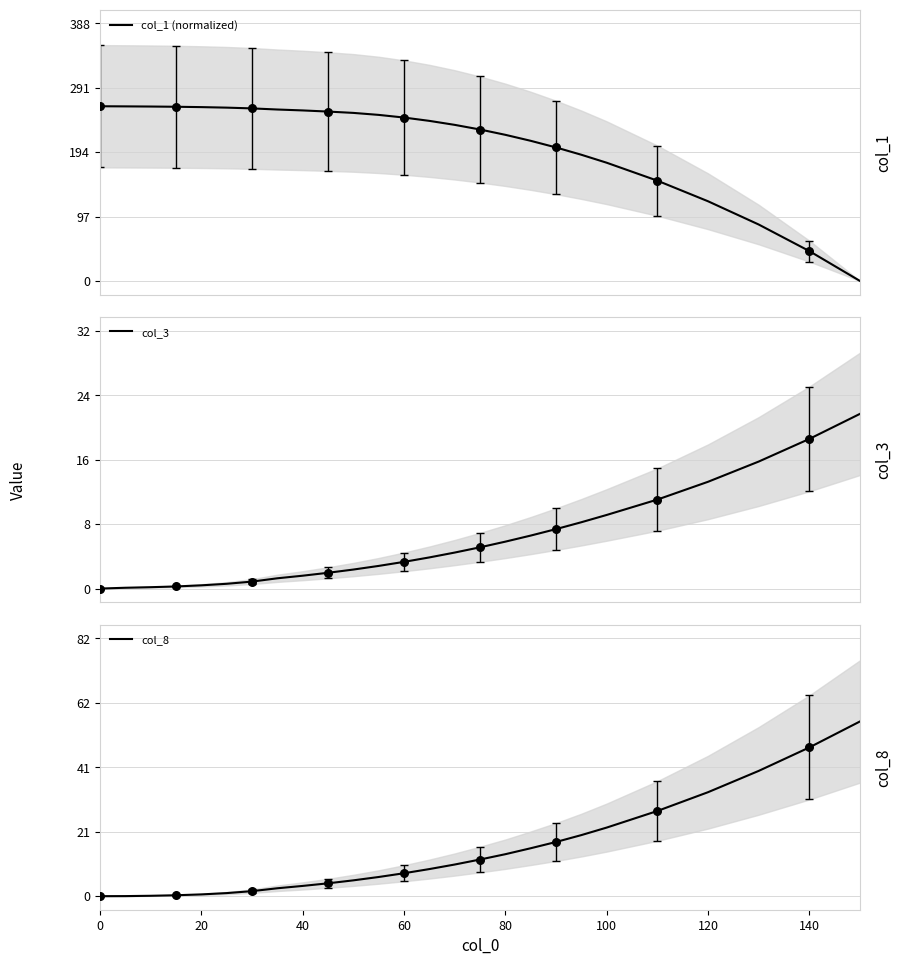

Which series reaches the minimum Y coordinate?

col_1 (normalized)